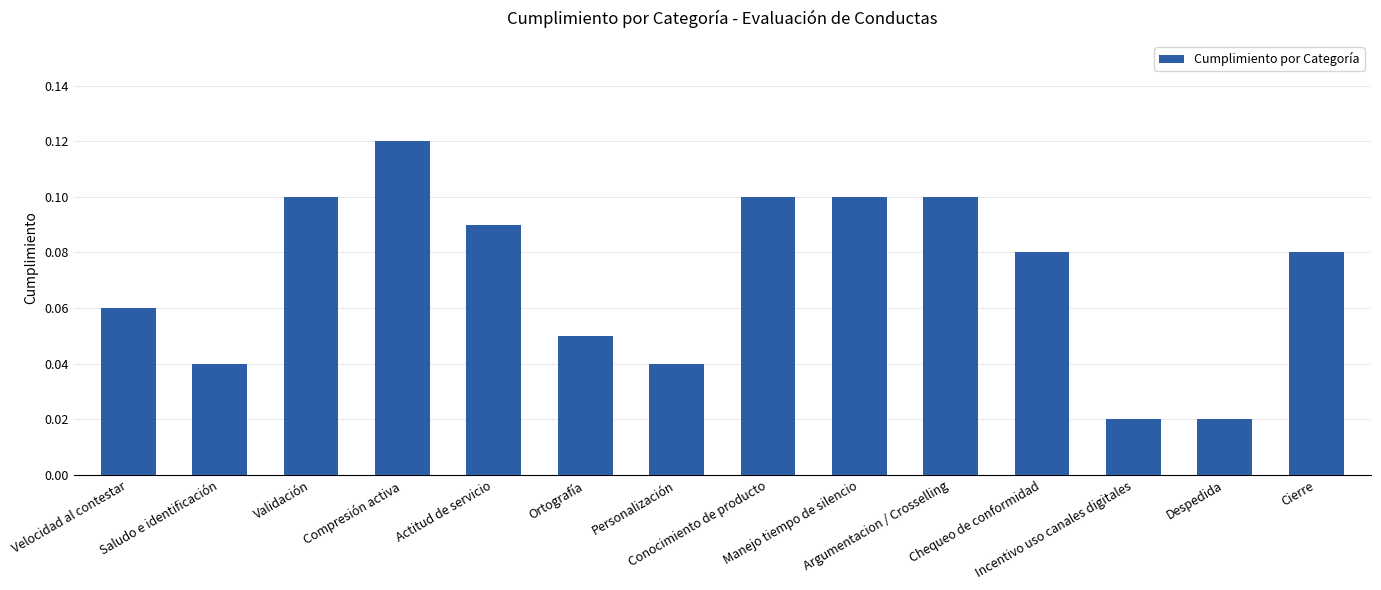

What is the sum of the values at Conocimiento de producto and Manejo tiempo de silencio?

0.2